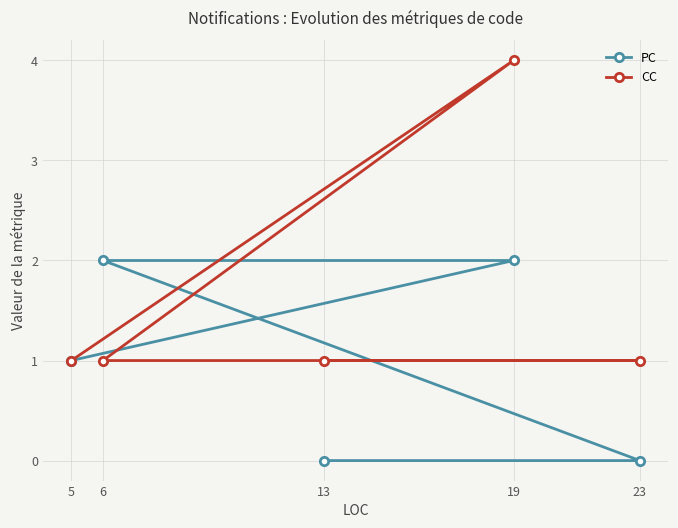

How many times do CC and PC cross each other?

2